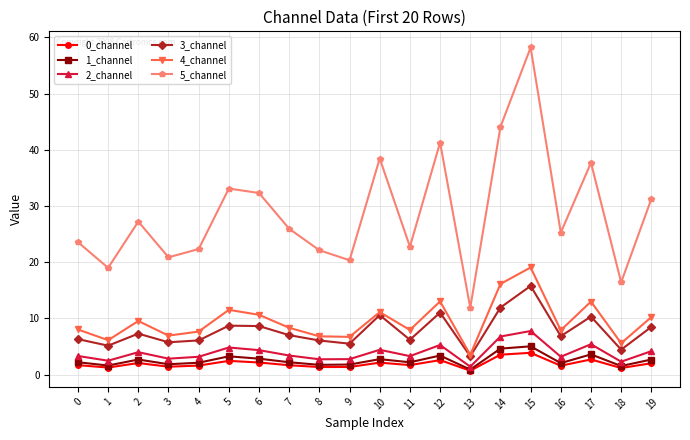

True or false: 4_channel and 2_channel intersect in this chart.

False